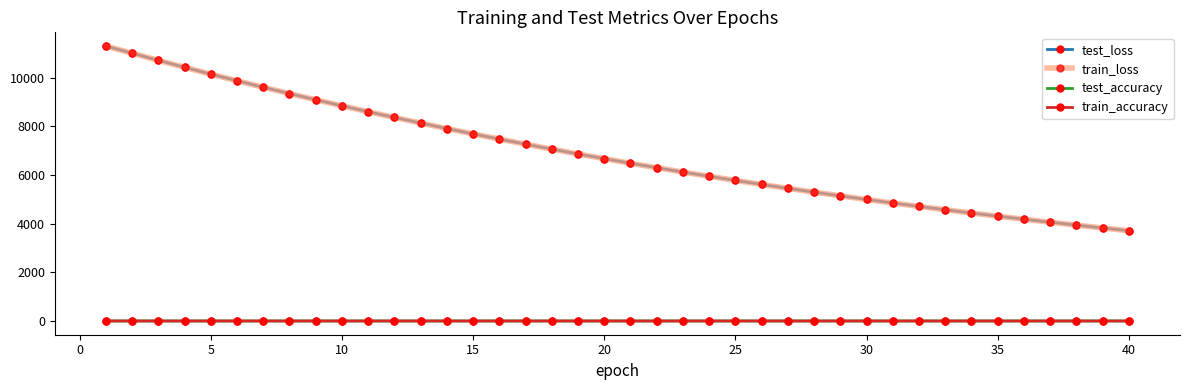

True or false: train_loss and train_accuracy intersect in this chart.

False